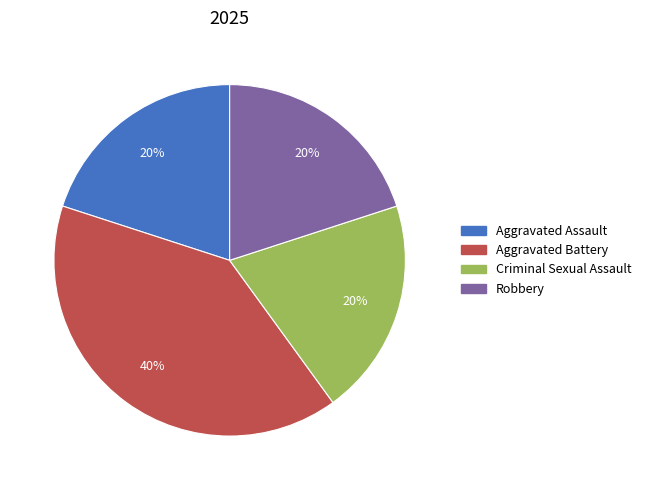

Count the number of slices in the pie.

4